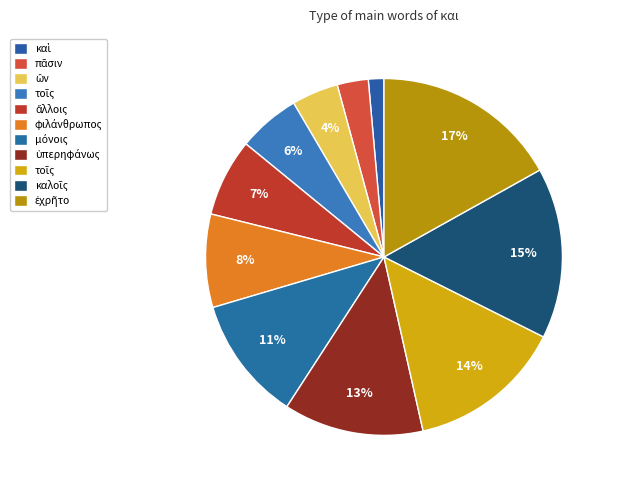

Count the number of slices in the pie.

11